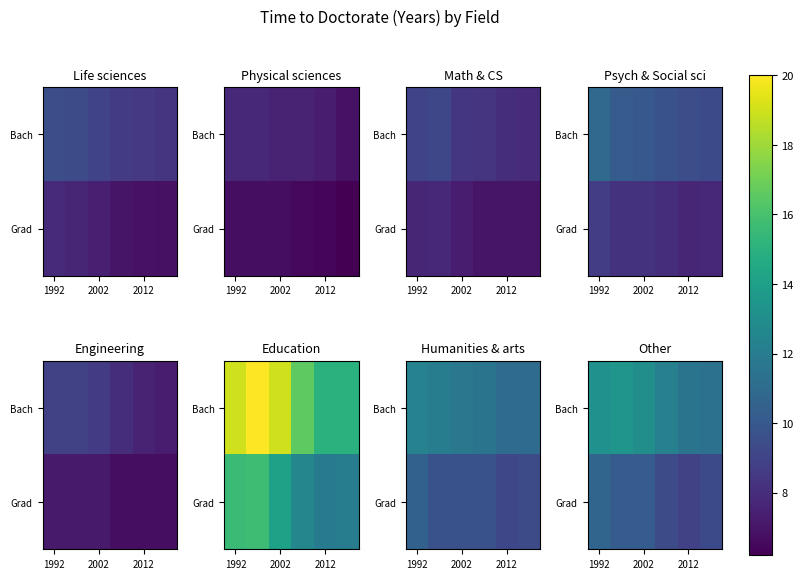

What is the total value across all series at 1992?

23.9